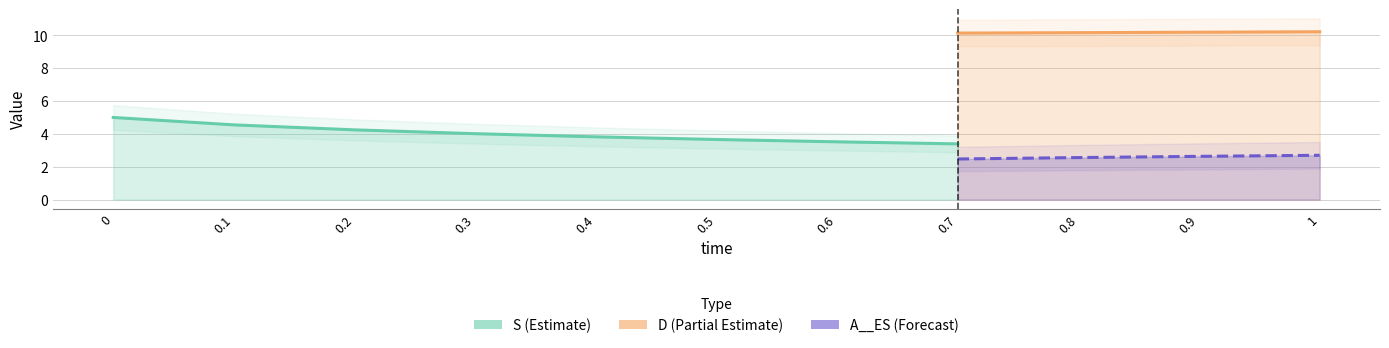

Which series has the widest spread of values?

S